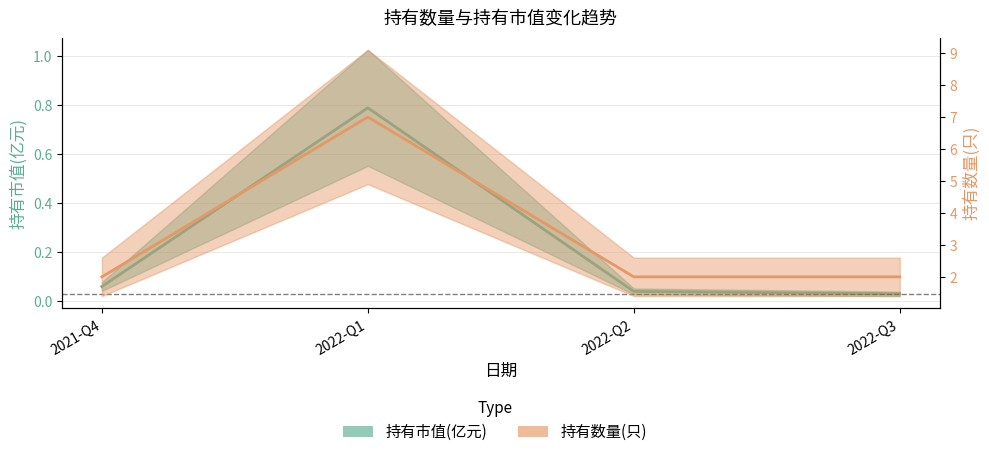

True or false: 持有数量(只) and 持有市值(亿元) intersect in this chart.

False